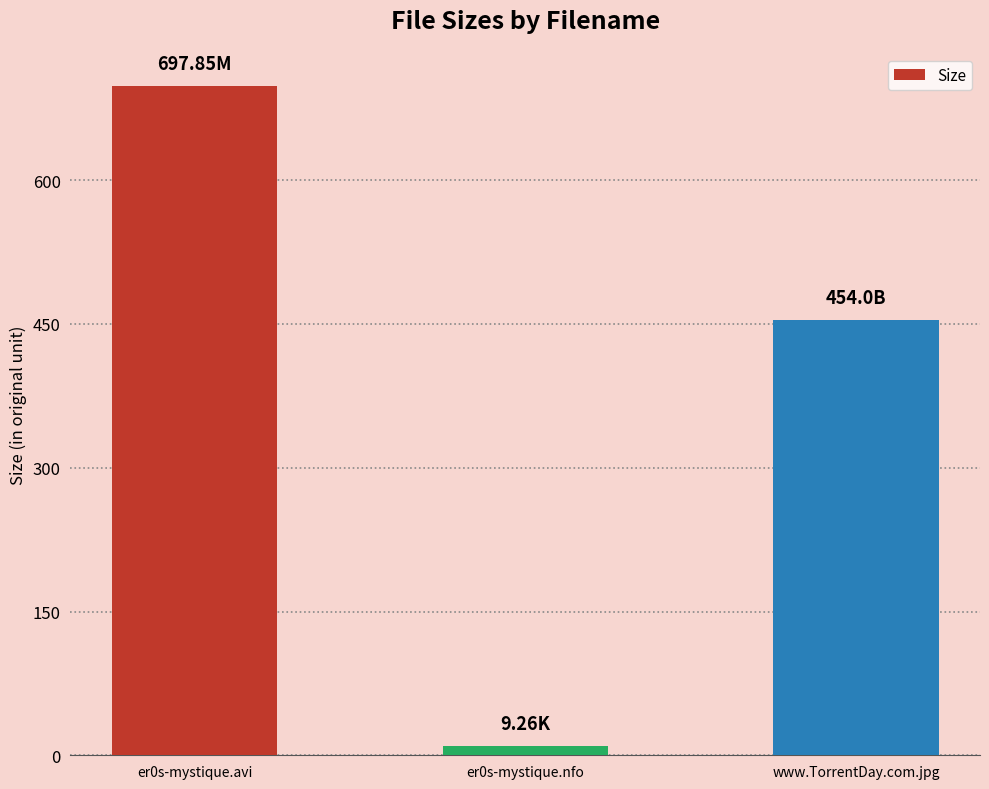

What is the maximum value shown in the chart?

697.9